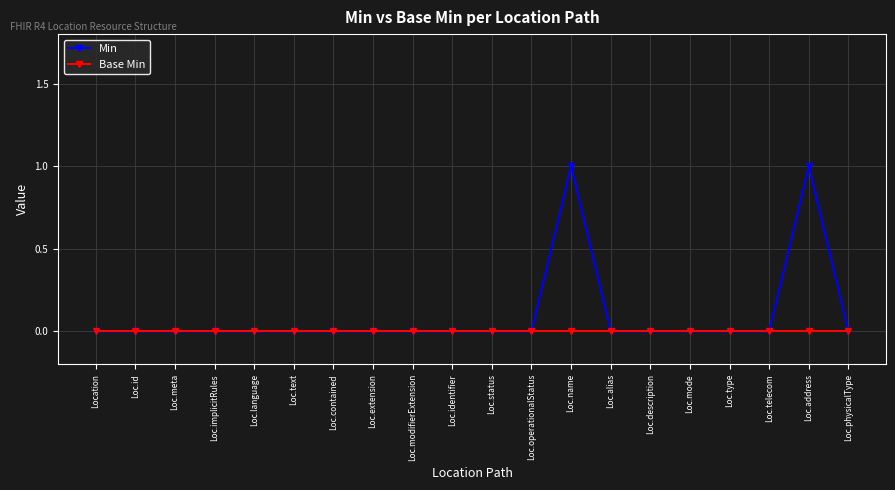

What is the maximum value for Min?

1